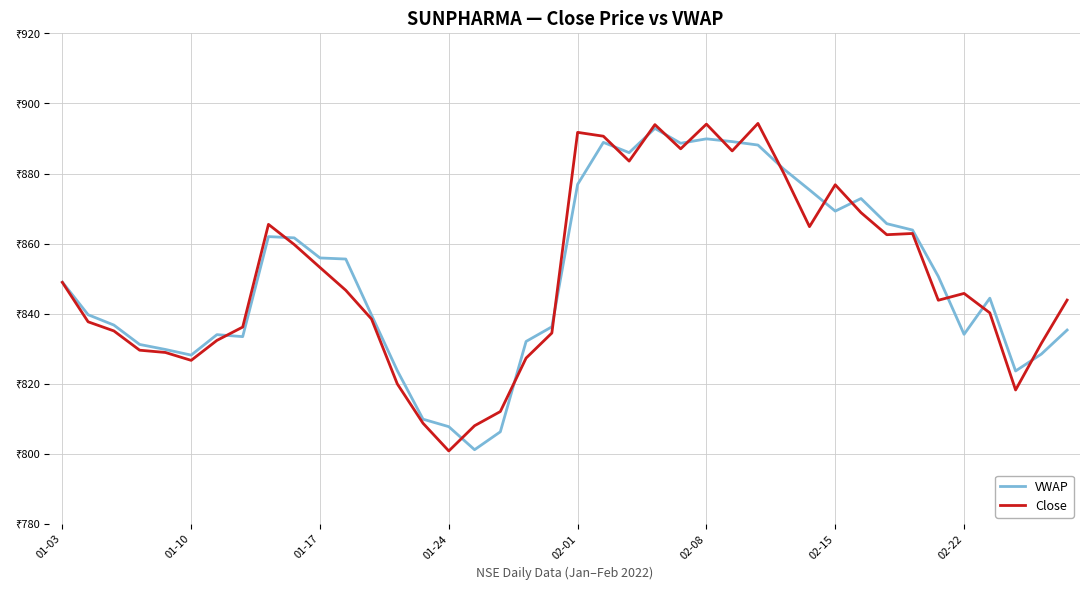

What is the value of the VWAP point at the 3rd from the left?

836.8